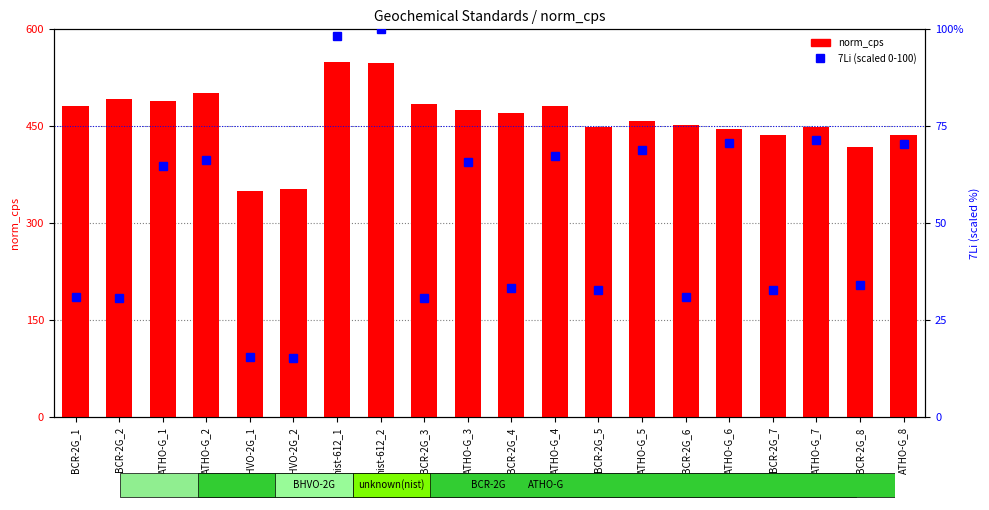

Rank the series by their average value, from highest to lowest.

norm_cps, 7Li (scaled)